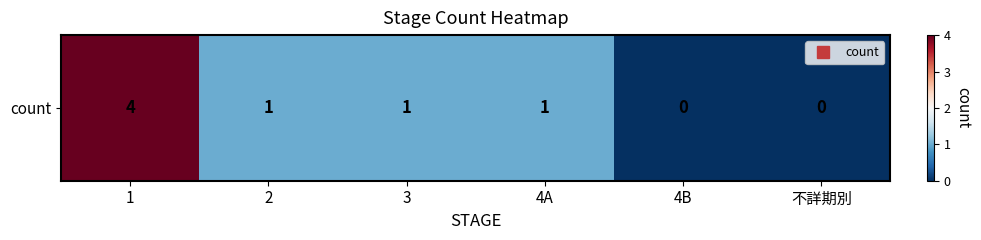

Reading right to left, list all the values displayed in this chart.

不詳期別=0	4B=0	4A=1	3=1	2=1	1=4